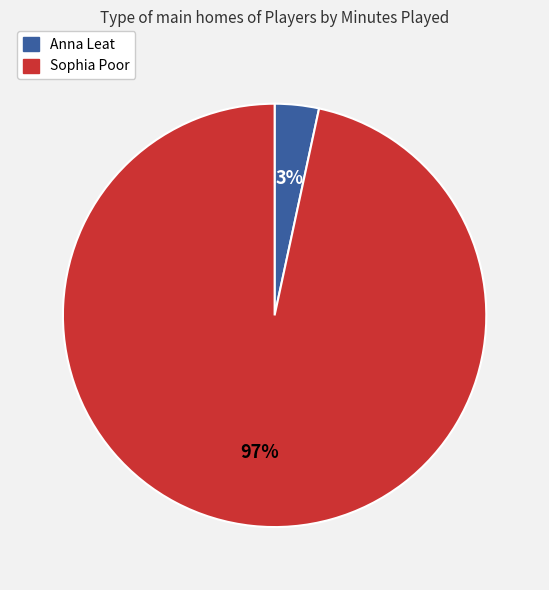

Is the sum of Anna Leat and Sophia Poor greater than half?

Yes